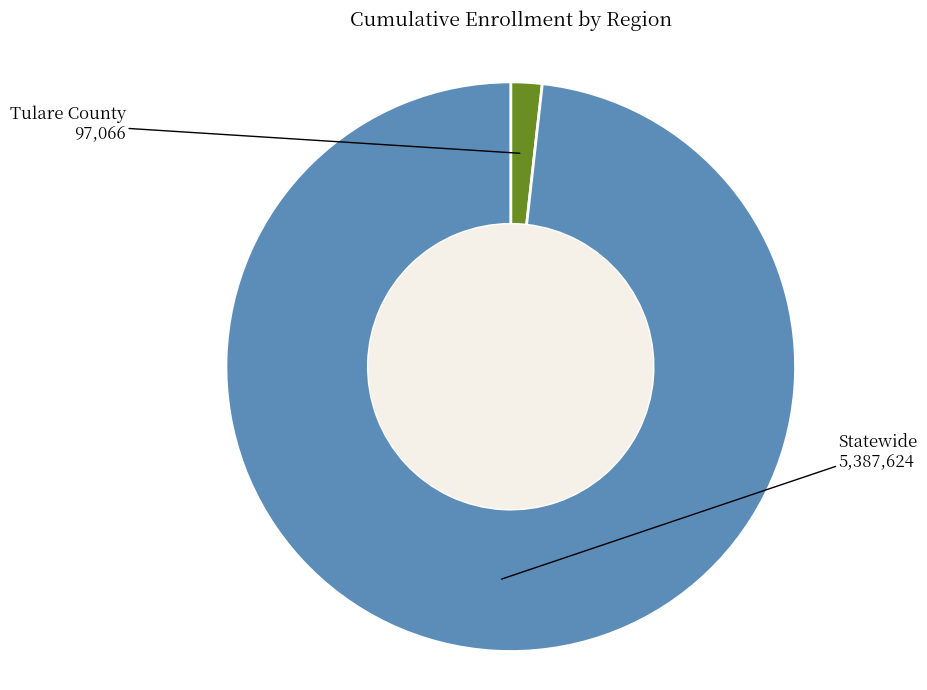

Is there a majority slice in this chart?

Yes